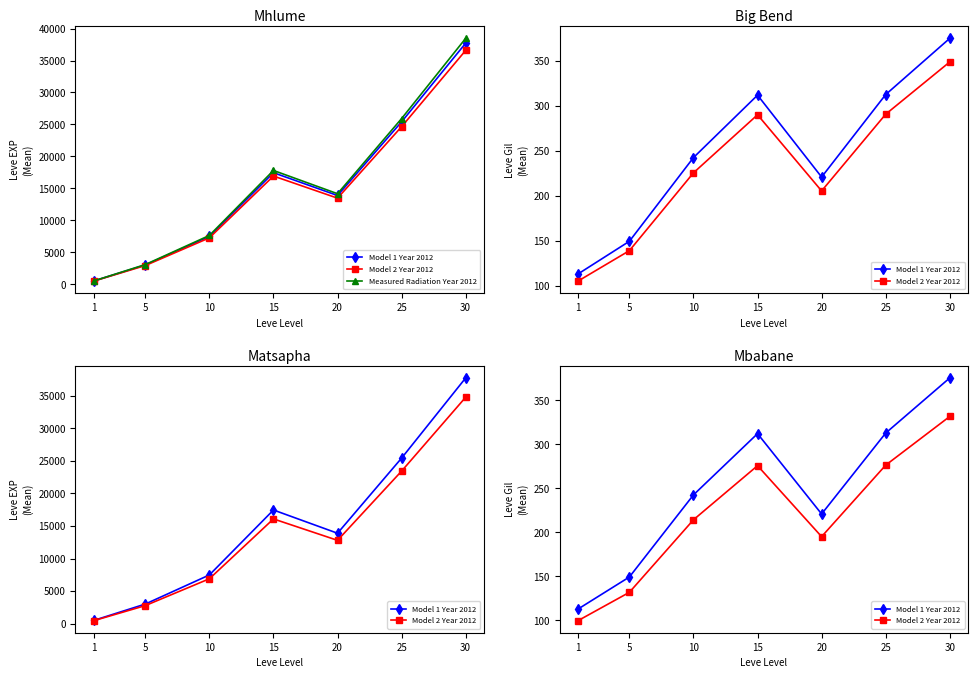

Is the value of Model 2 Year 2012 at 25 greater than the value of Model 1 Year 2012 at 20?

Yes